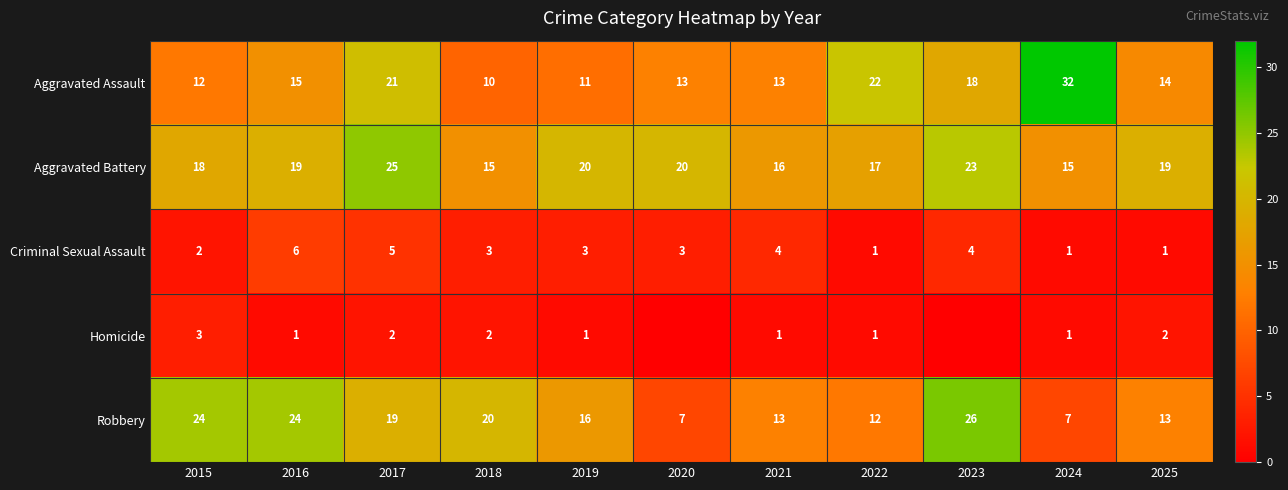

What is the minimum value for Criminal Sexual Assault?

1